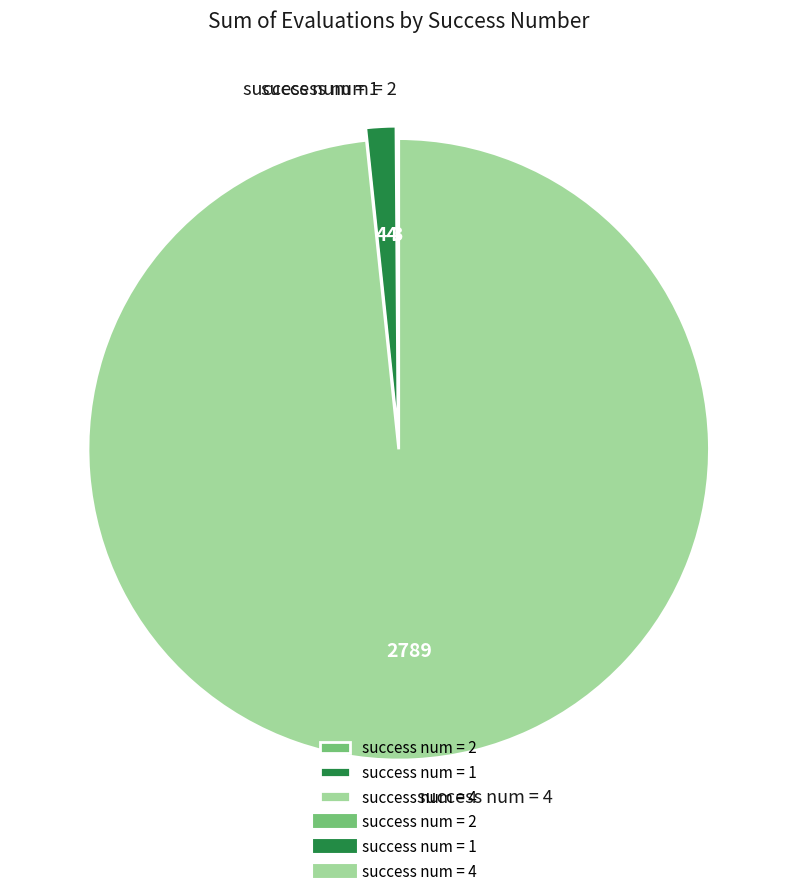

What is the largest slice in the pie chart?

success num = 4